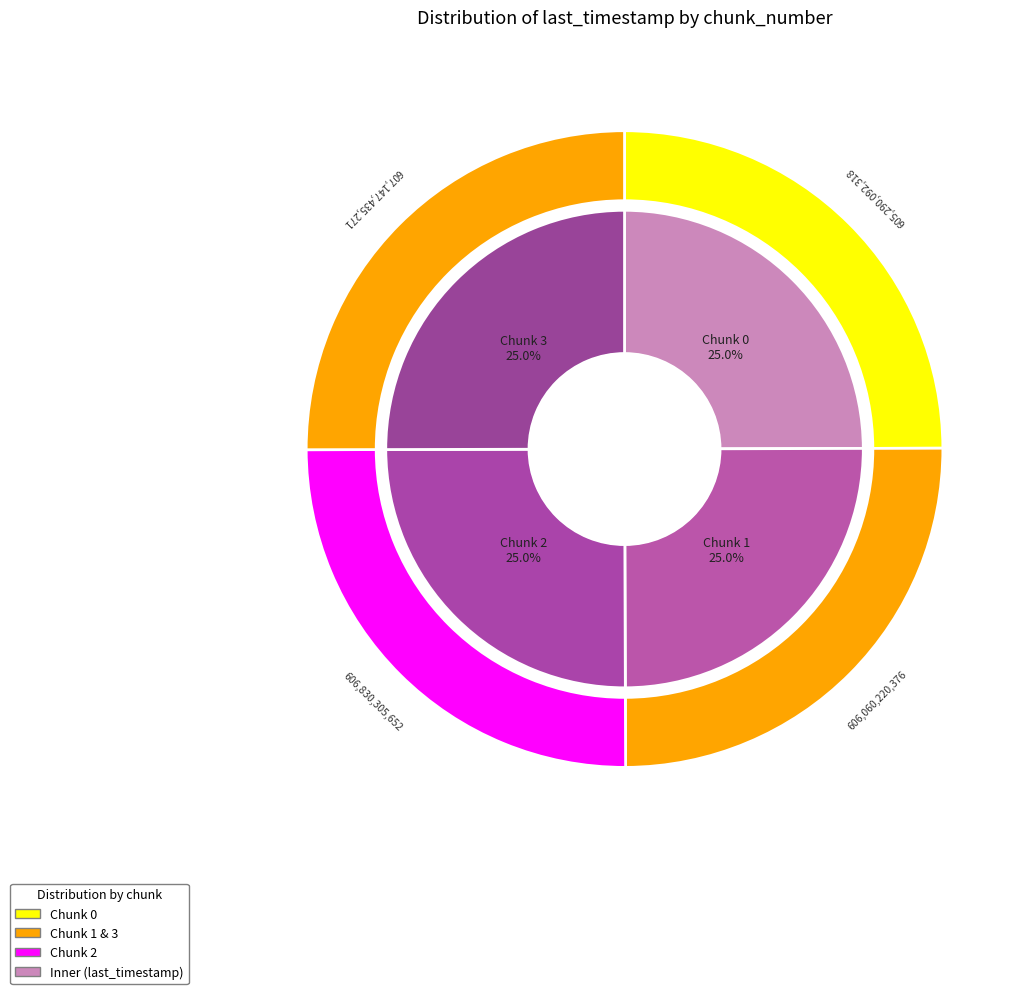

Which slice is the smallest?

Chunk 0